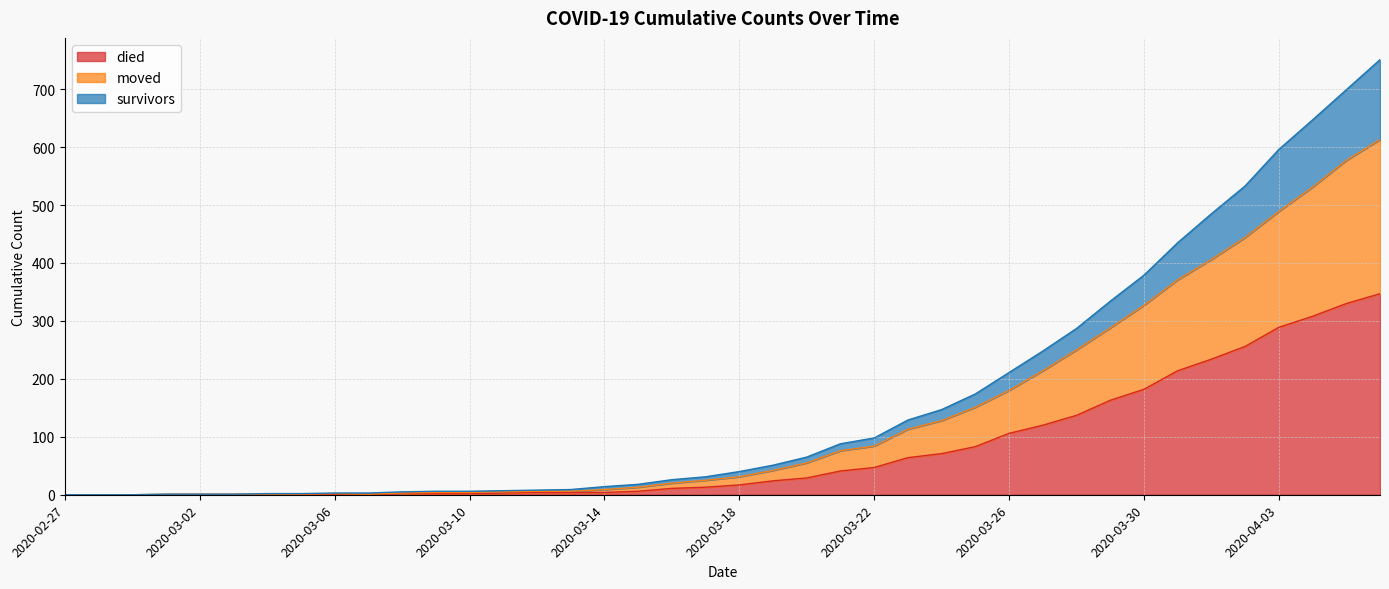

Reading right to left, transcribe all the data shown in this chart.

died: 347	330	308	289	256	234	214	182	163	137	120	106	83	71	64	47	41	29	24	17	13	11	6	4	4	4	3	2	2	2	0	0	0	0	0	0	0	0	0	0
moved: 613	577	531	489	444	406	371	327	288	250	214	180	151	128	113	84	76	55	42	31	25	20	13	9	6	6	5	4	4	3	1	2	1	1	1	1	1	0	0	0
survivors: 751	699	647	596	533	485	435	379	334	287	248	211	174	147	129	98	88	65	51	40	31	26	18	14	9	8	7	6	6	5	3	3	2	2	1	1	1	0	0	0